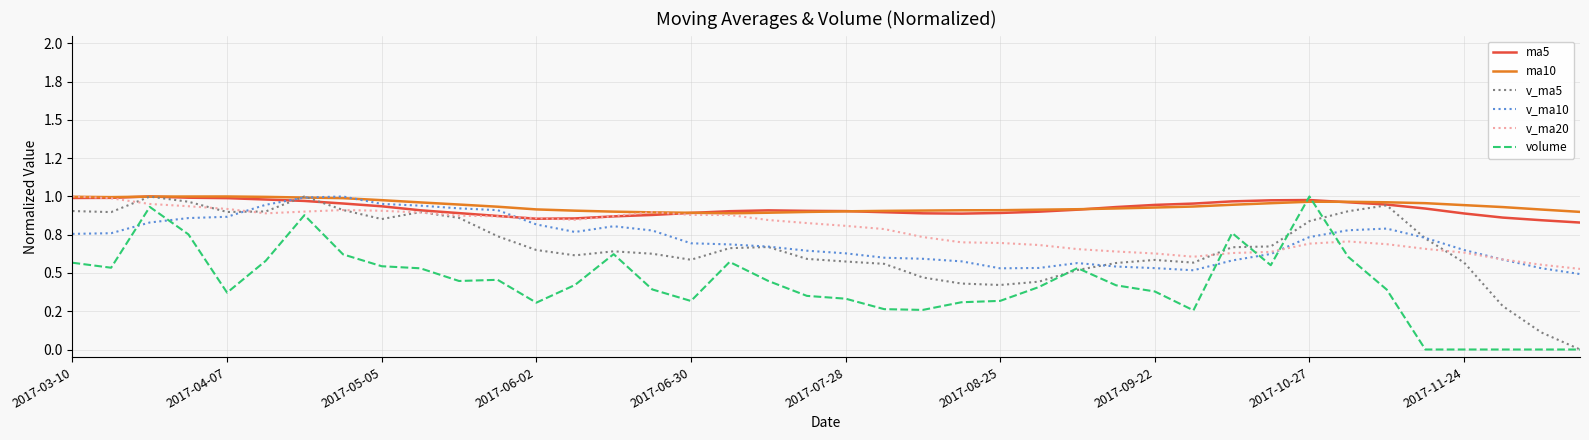

Which series ends up on top after the final intersection of volume and ma5?

ma5